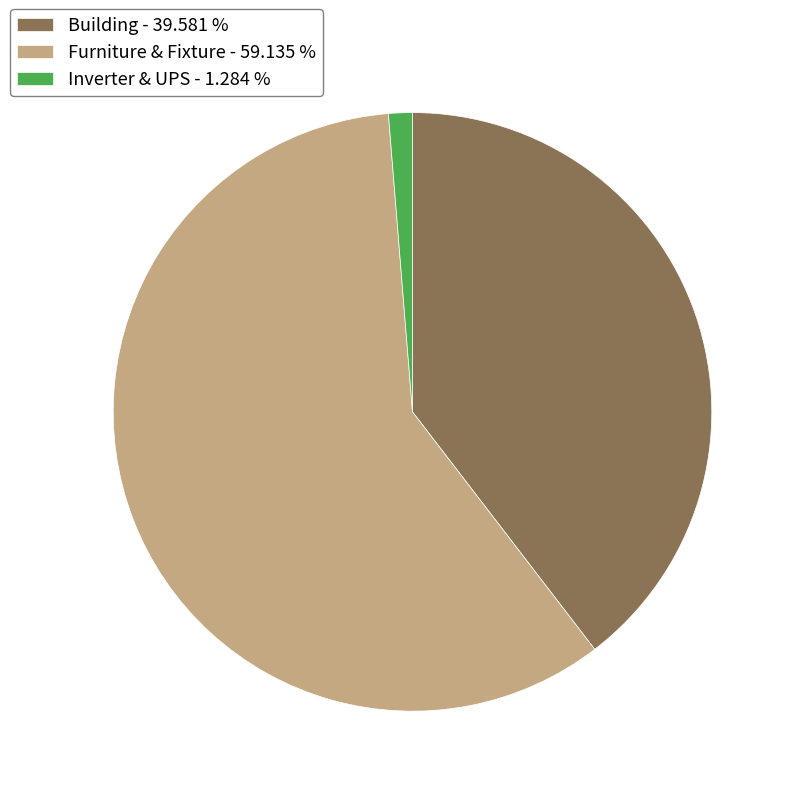

Is Inverter & UPS - 1.284 % the majority of the pie?

No